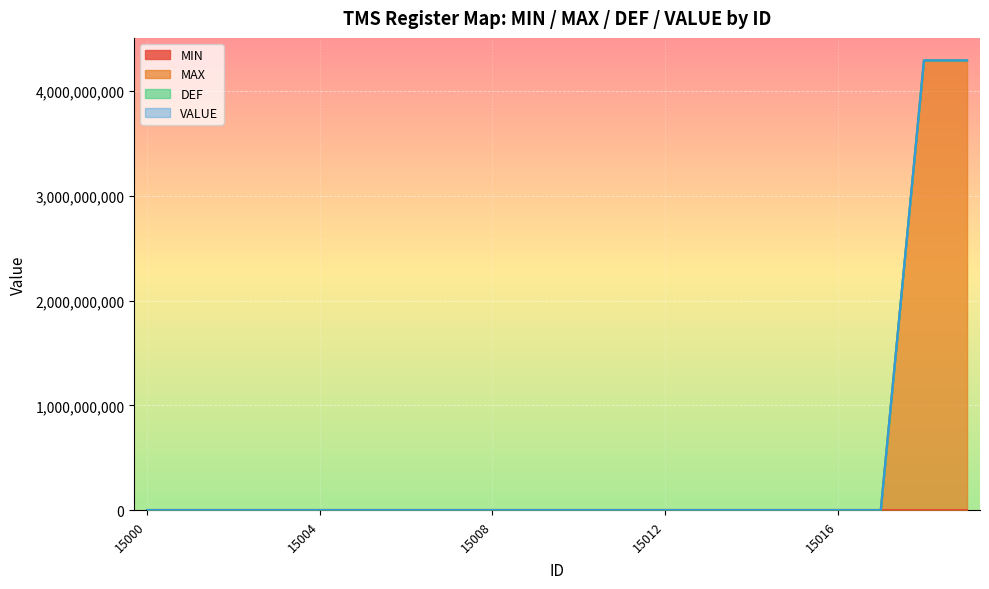

True or false: VALUE and MAX intersect in this chart.

False